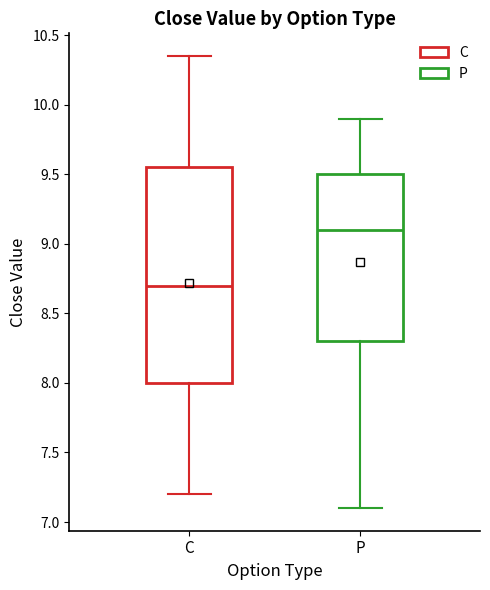

Where is the upper edge of the box for P on the y-axis? The values are not printed on the chart, so give them approximately, as read against the axis.

9.50